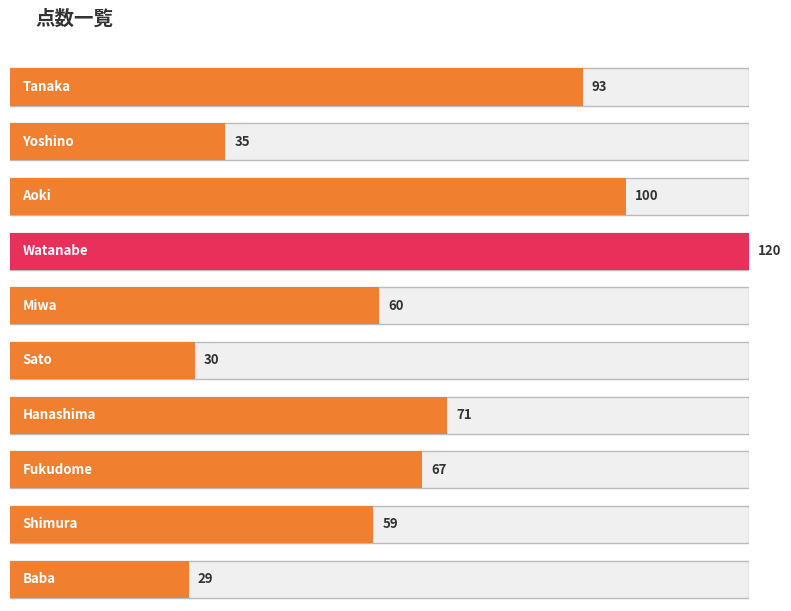

Which has a higher value, Aoki or Fukudome?

Aoki